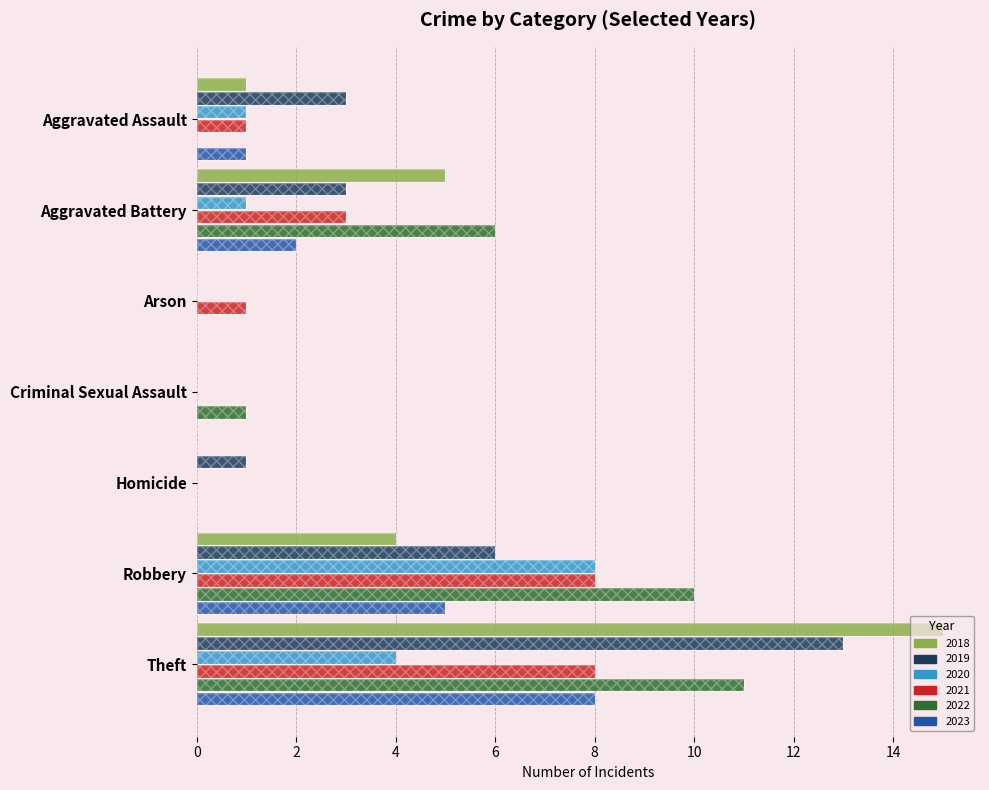

At how many categories does at least one series exceed 4?

3